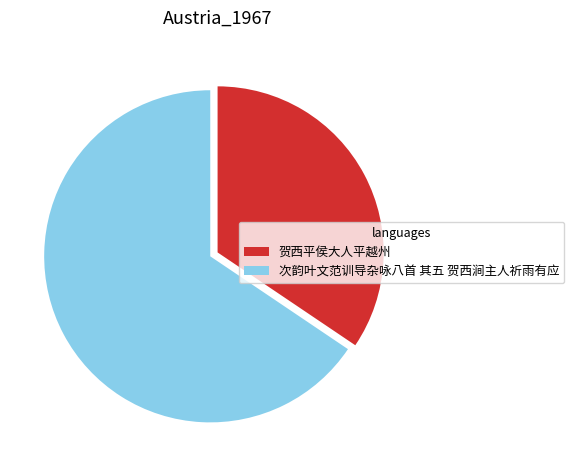

Combined, do 贺西平侯大人平越州 and 次韵叶文范训导杂咏八首 其五 贺西涧主人祈雨有应 account for over 50%?

Yes